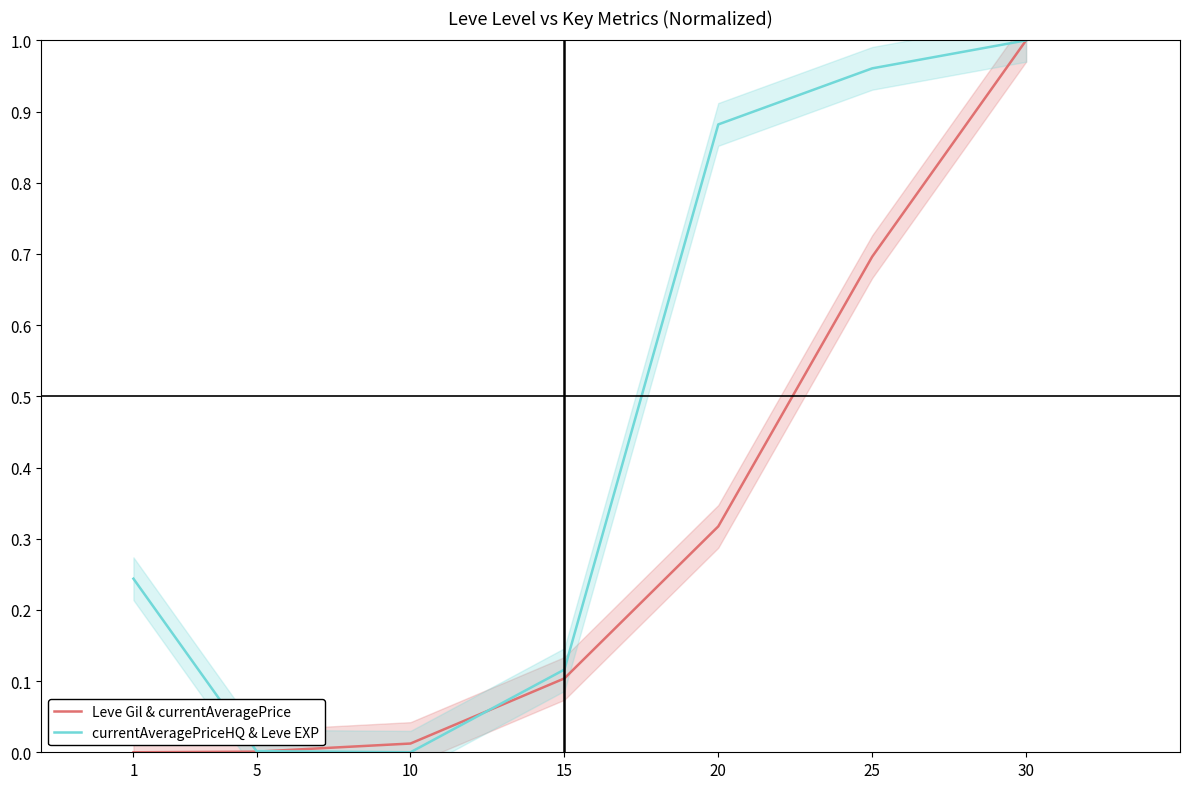

At how many categories does at least one series exceed 0?

7